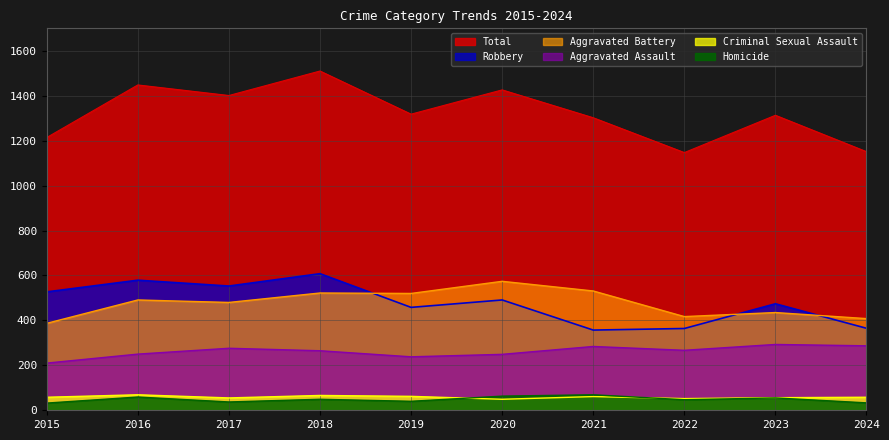

Where is Aggravated Assault nearest to the value 251?

2016